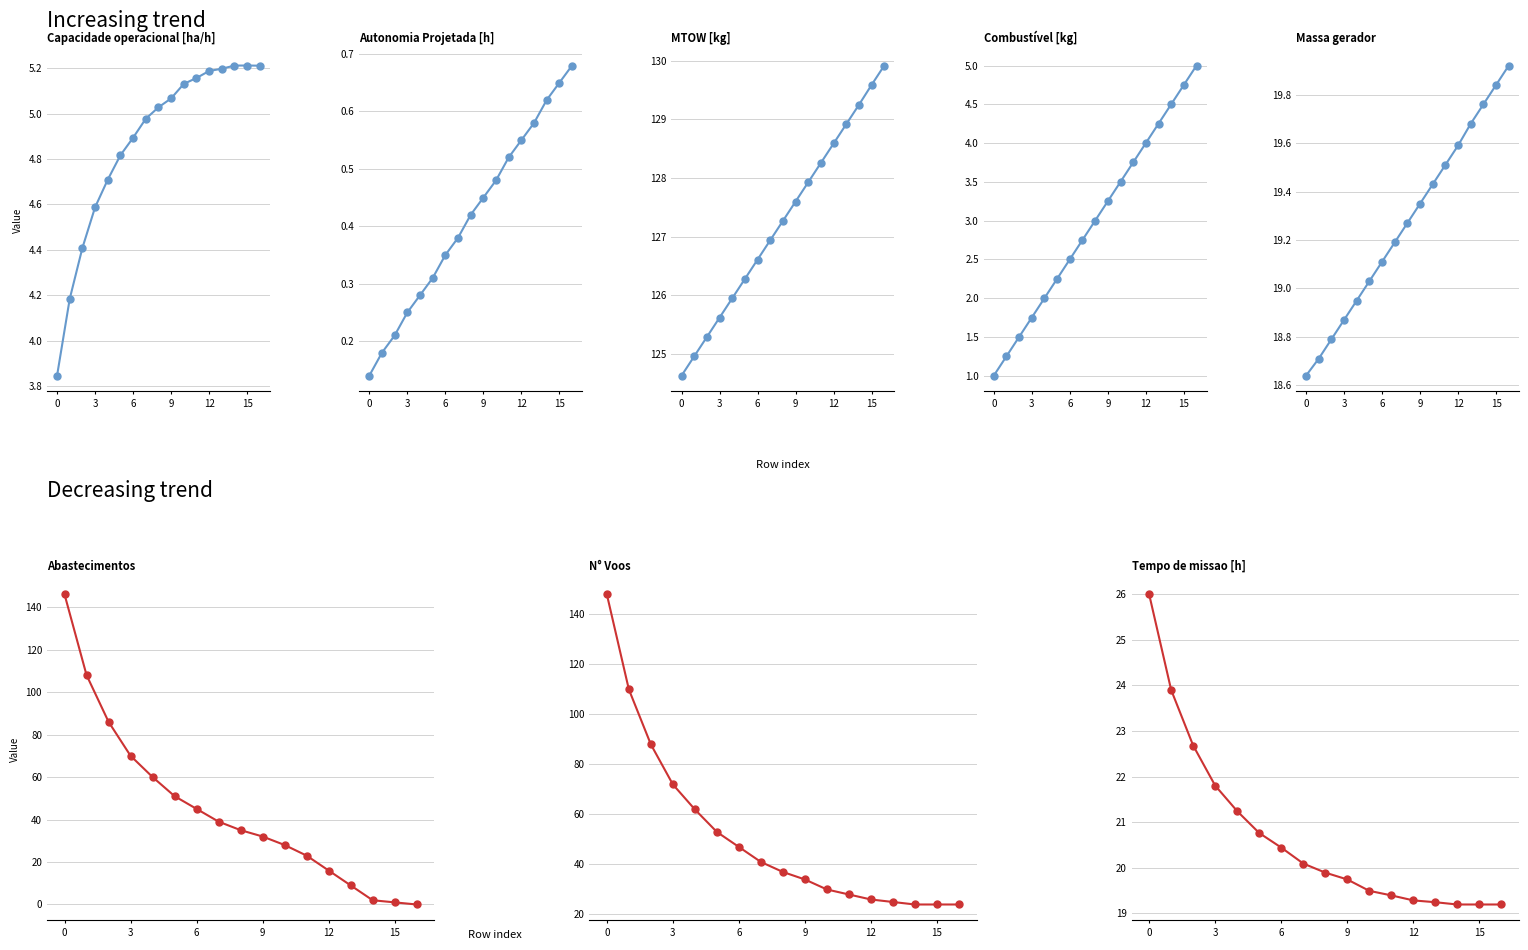

What value does the Abastecimentos series have at 11?

23.0